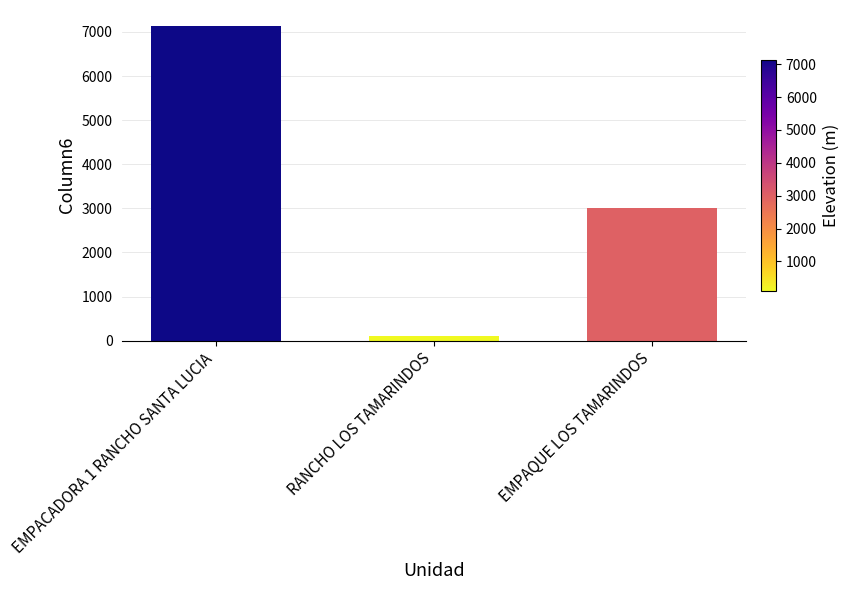

The value at EMPAQUE LOS TAMARINDOS is 3000. True or false?

True